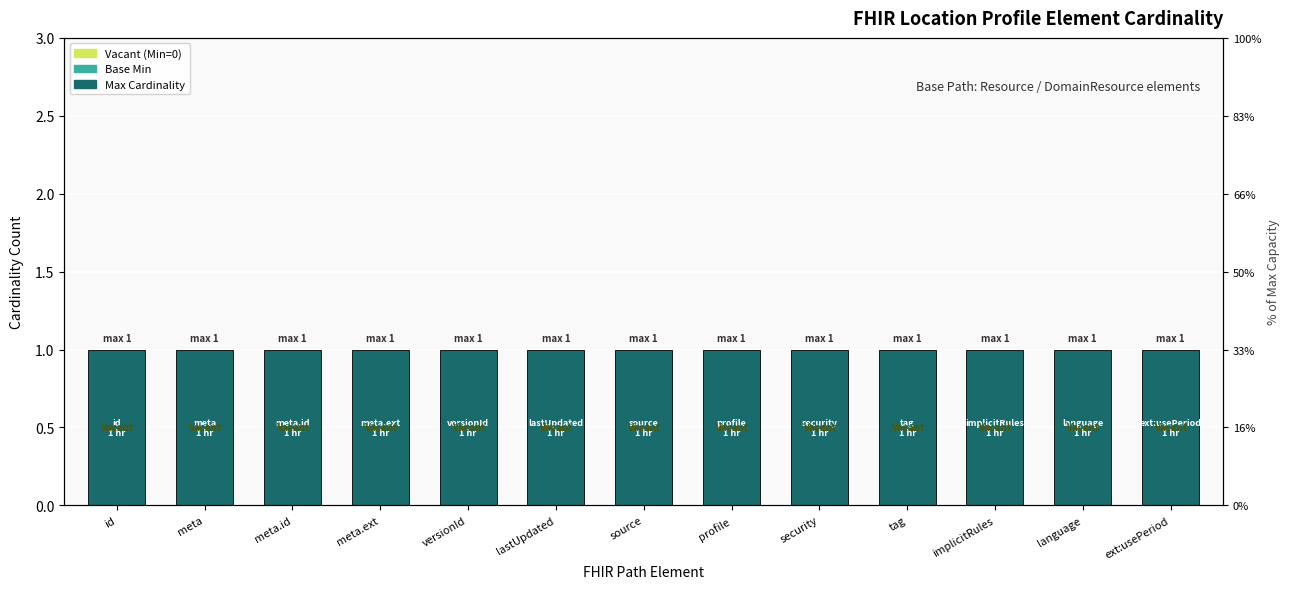

Between meta and versionId, which is larger?

meta